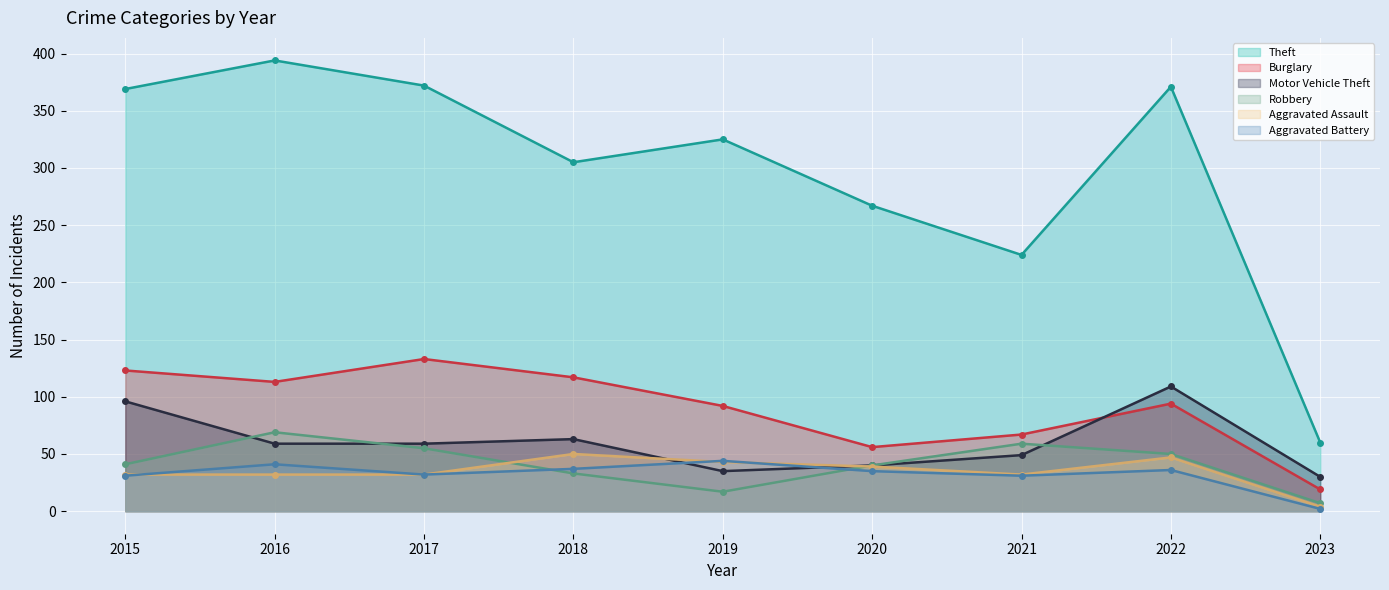

Reading right to left, list all the values displayed in this chart.

Theft: 2023=60	2022=371	2021=224	2020=267	2019=325	2018=305	2017=372	2016=394	2015=369
Burglary: 2023=19	2022=94	2021=67	2020=56	2019=92	2018=117	2017=133	2016=113	2015=123
Motor Vehicle Theft: 2023=30	2022=109	2021=49	2020=40	2019=35	2018=63	2017=59	2016=59	2015=96
Robbery: 2023=7	2022=50	2021=59	2020=40	2019=17	2018=33	2017=55	2016=69	2015=41
Aggravated Assault: 2023=4	2022=47	2021=32	2020=39	2019=43	2018=50	2017=32	2016=32	2015=32
Aggravated Battery: 2023=2	2022=36	2021=31	2020=35	2019=44	2018=37	2017=32	2016=41	2015=31